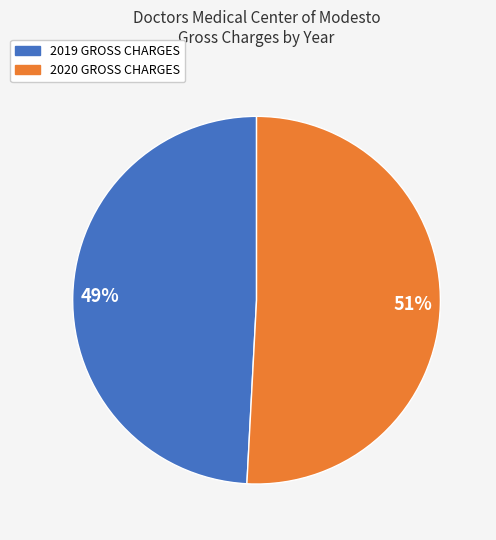

What is the smallest slice in the pie chart?

2019 GROSS CHARGES